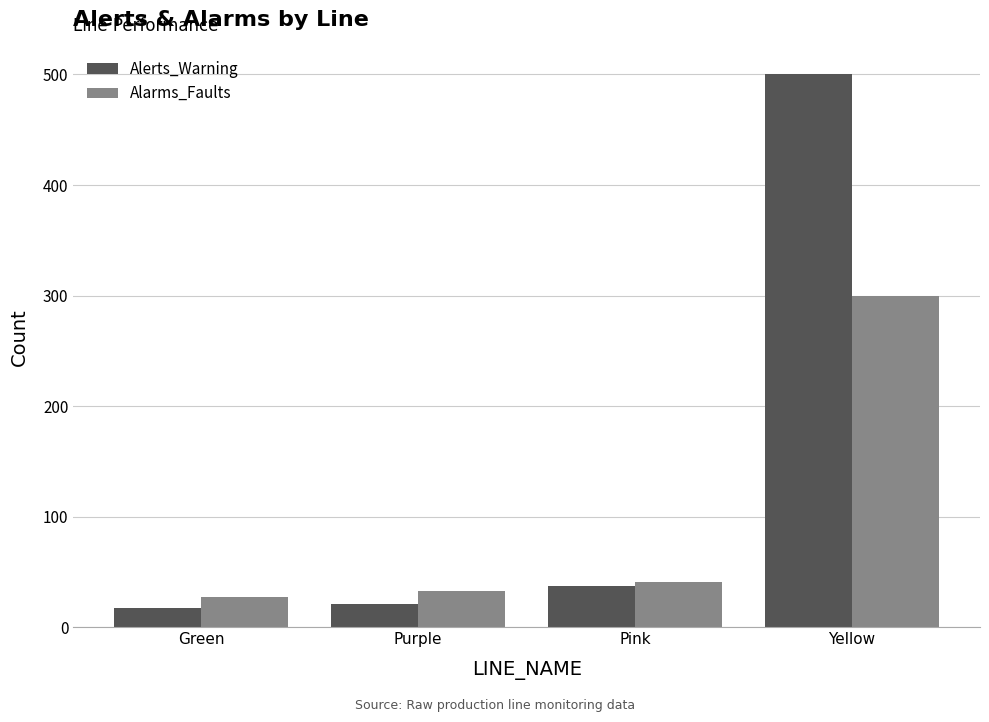

Reading left to right, what are all the values shown in this chart?

Alerts_Warning: 17	21	37	500
Alarms_Faults: 27	33	41	300